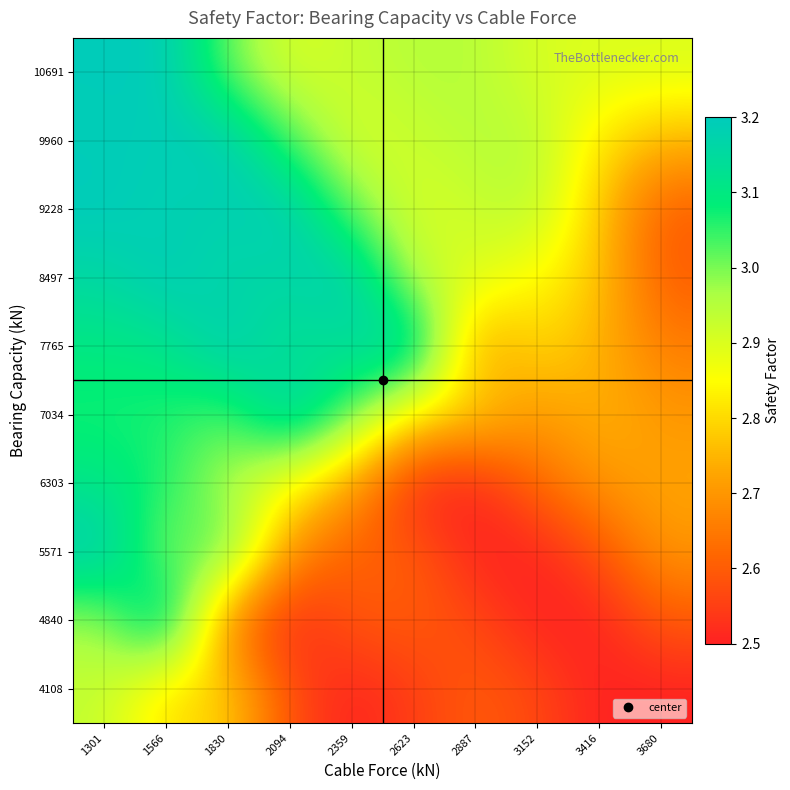

Reading left to right, extract all data points from this chart.

4108: 1301=2.9	1566=2.8	1830=2.8	2094=2.6	2359=2.5	2623=2.5	2887=2.6	3152=2.6	3416=2.5	3680=2.5
4840: 1301=3.0	1566=3.2	1830=2.6	2094=2.5	2359=2.6	2623=2.6	2887=2.6	3152=2.5	3416=2.5	3680=2.6
5571: 1301=3.2	1566=3.0	1830=3.1	2094=2.7	2359=2.6	2623=2.6	2887=2.5	3152=2.5	3416=2.6	3680=2.7
6303: 1301=3.1	1566=3.1	1830=3.0	2094=2.8	2359=2.7	2623=2.5	2887=2.5	3152=2.6	3416=2.7	3680=2.7
7034: 1301=3.1	1566=3.1	1830=3.0	2094=3.2	2359=3.0	2623=2.8	2887=2.8	3152=2.7	3416=2.8	3680=2.7
7765: 1301=3.1	1566=3.1	1830=3.2	2094=3.1	2359=3.1	2623=3.2	2887=2.7	3152=2.8	3416=2.7	3680=2.7
8497: 1301=3.2	1566=3.2	1830=3.2	2094=3.2	2359=3.2	2623=2.9	2887=2.9	3152=2.9	3416=2.8	3680=2.6
9228: 1301=3.2	1566=3.2	1830=3.2	2094=3.2	2359=3.0	2623=2.9	2887=2.9	3152=3.0	3416=2.8	3680=2.6
9960: 1301=3.2	1566=3.2	1830=3.2	2094=3.0	2359=2.9	2623=2.9	2887=3.0	3152=3.0	3416=2.8	3680=2.8
10691: 1301=3.2	1566=3.2	1830=3.0	2094=2.9	2359=2.9	2623=3.0	2887=3.0	3152=2.9	3416=2.9	3680=2.9